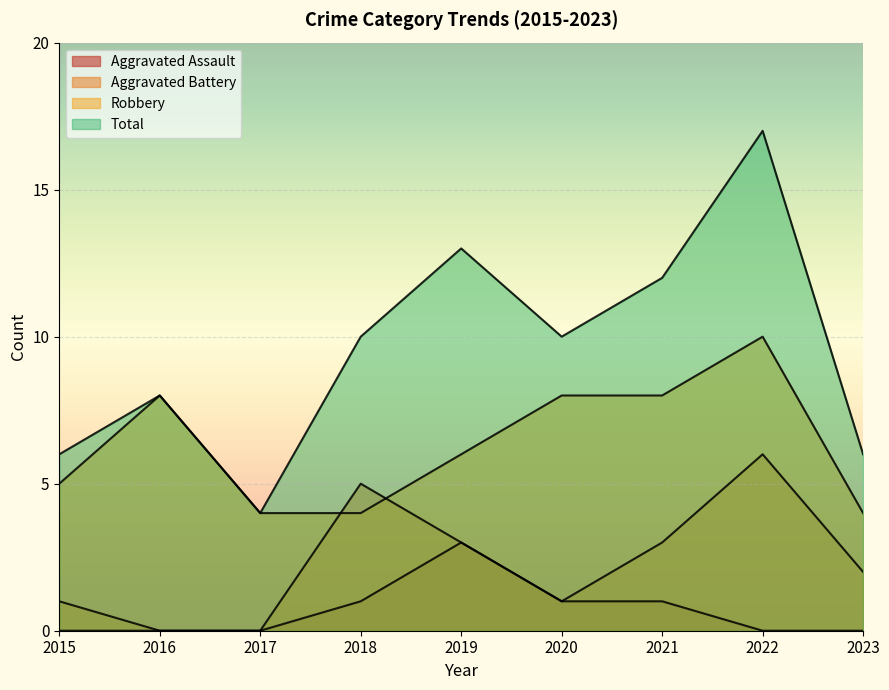

Reading left to right, transcribe all the data shown in this chart.

Aggravated Assault: 2015=0	2016=0	2017=0	2018=1	2019=3	2020=1	2021=1	2022=0	2023=0
Aggravated Battery: 2015=1	2016=0	2017=0	2018=5	2019=3	2020=1	2021=3	2022=6	2023=2
Robbery: 2015=5	2016=8	2017=4	2018=4	2019=6	2020=8	2021=8	2022=10	2023=4
Total: 2015=6	2016=8	2017=4	2018=10	2019=13	2020=10	2021=12	2022=17	2023=6